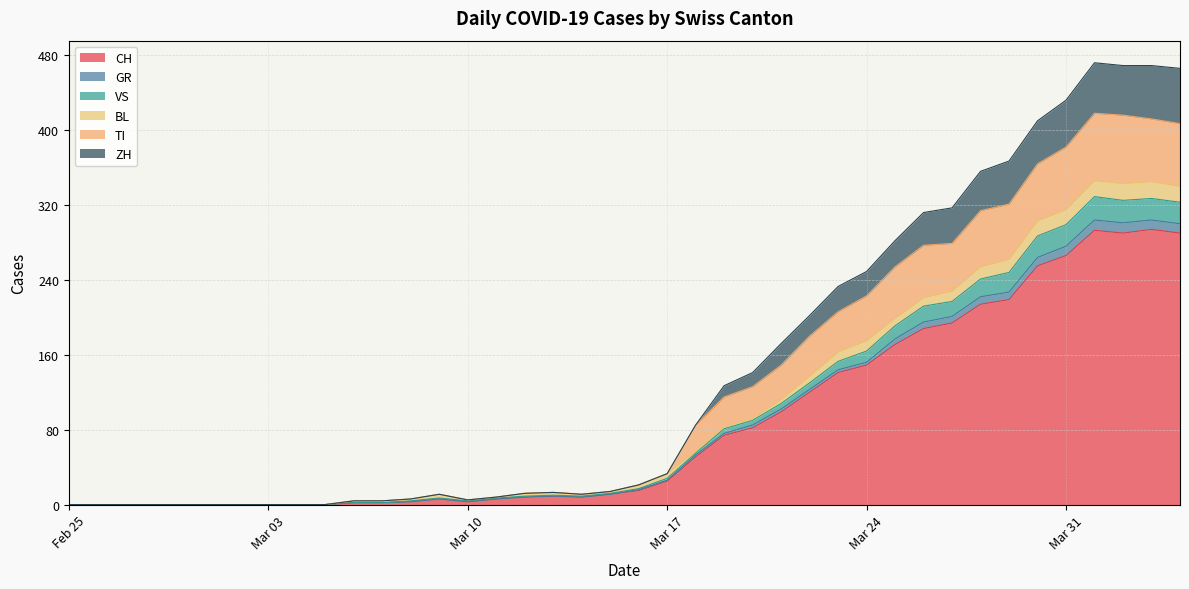

How many interior local peaks does the CH series have?

4